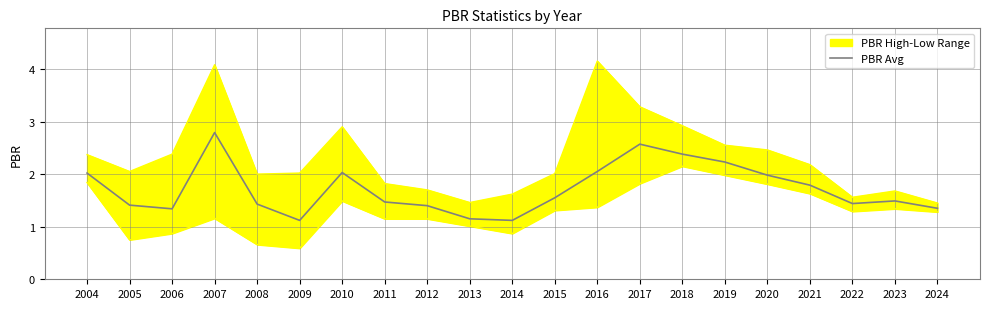

Where is the first local maximum?

2007